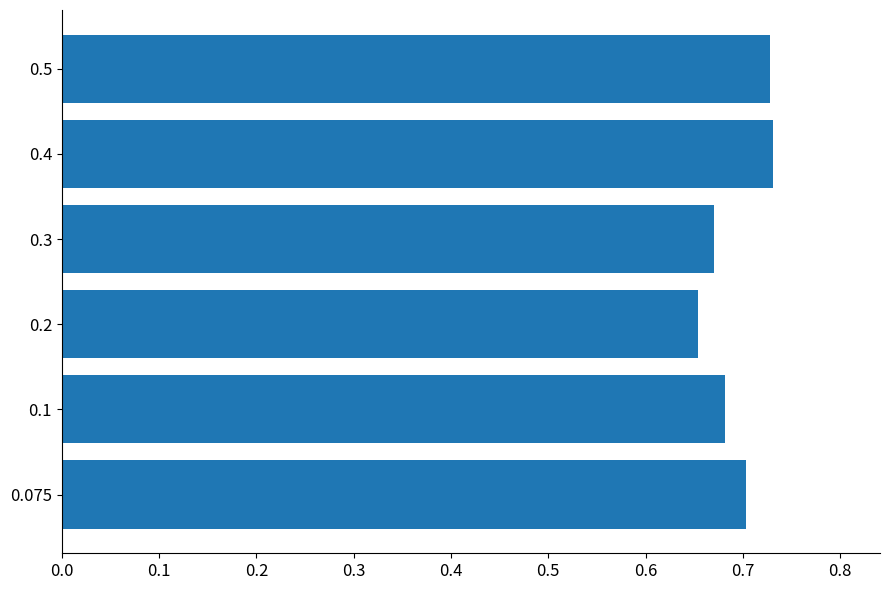

What is the sum of all values?

4.2